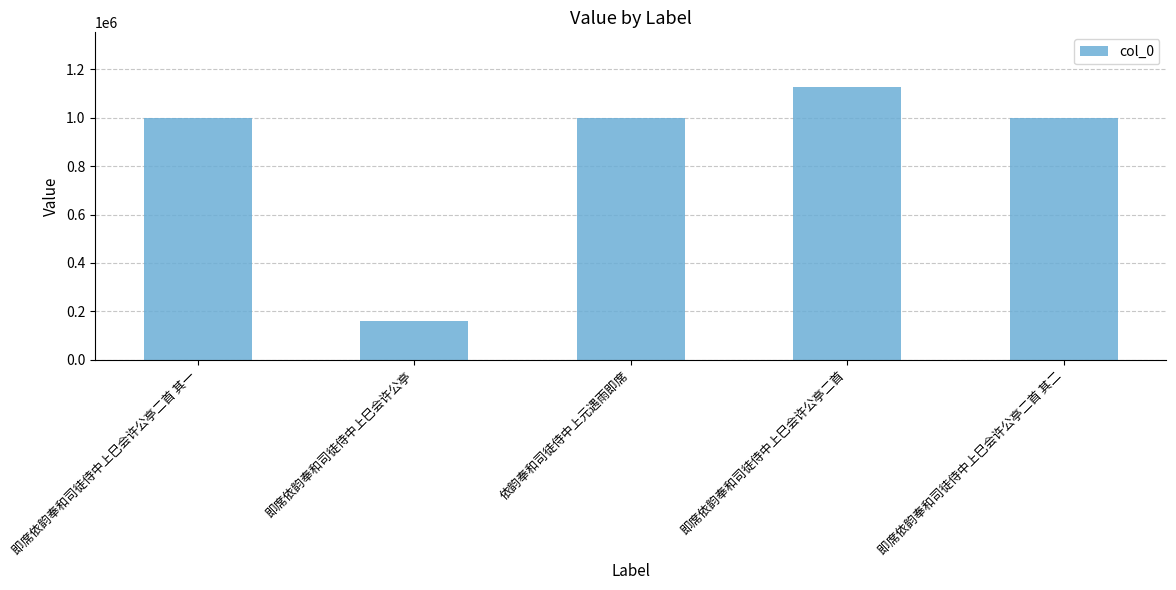

What is the average value?

857087